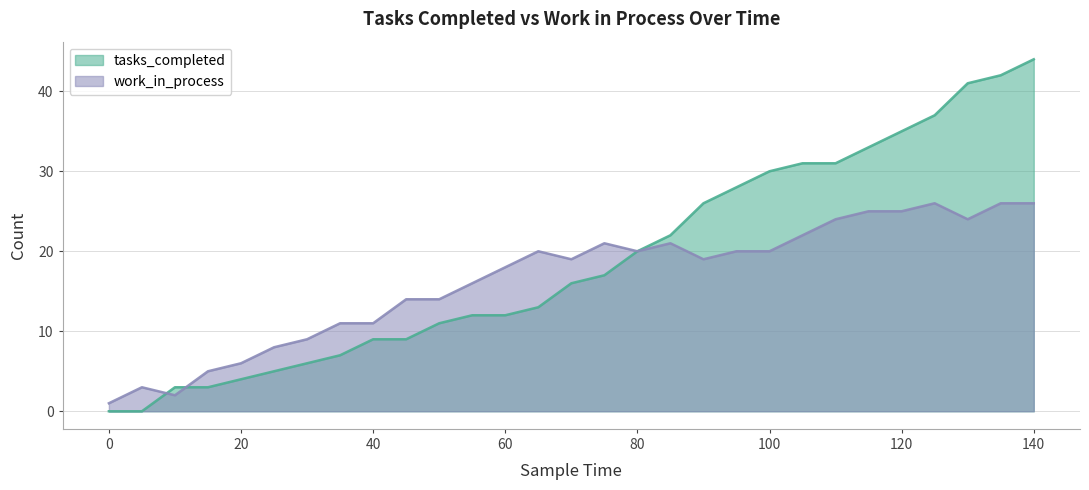

Read the tasks_completed value at 30, to the nearest 10.

10